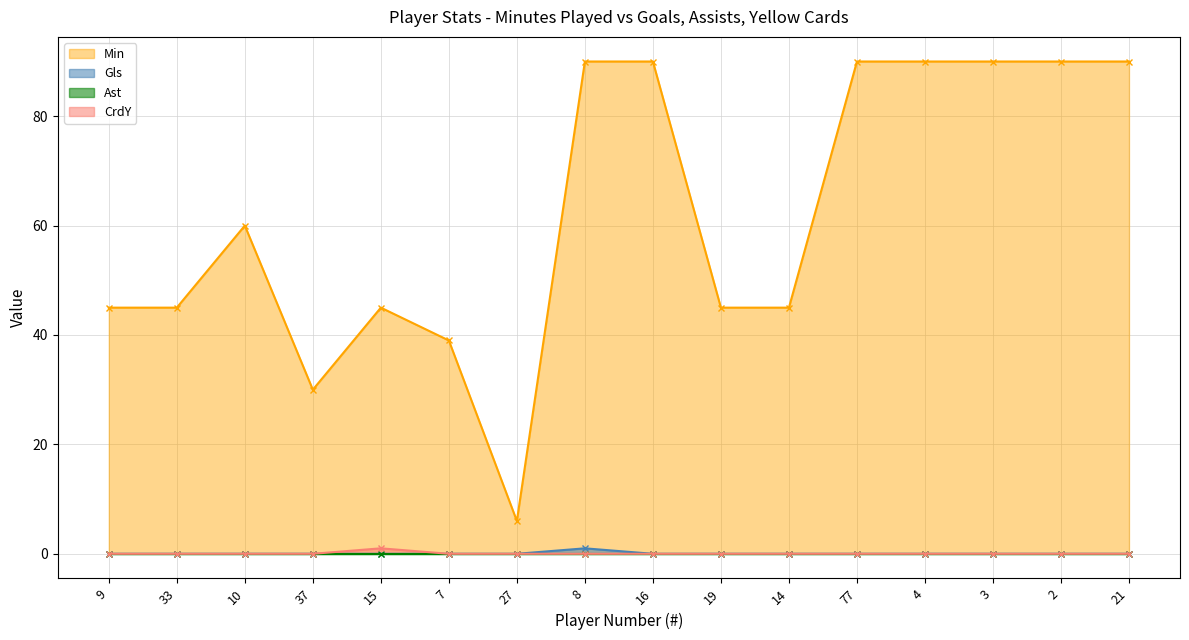

What is the sum of all Min values?

990